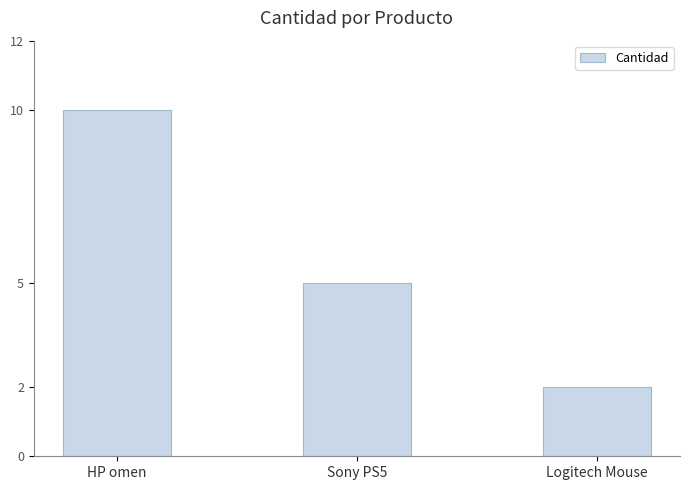

Where does the data first go above 5?

HP omen